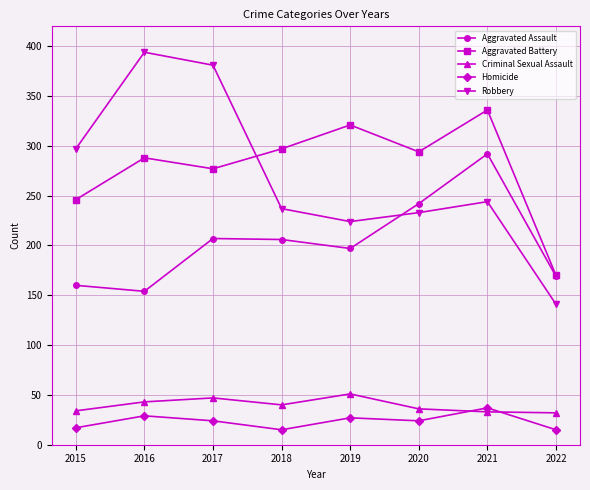

What is the value of the Homicide point at the 4th from the left?

15